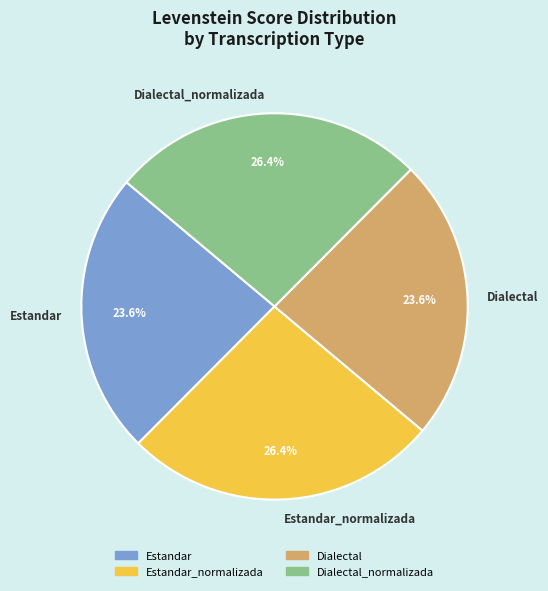

To the nearest percent, what is the difference between the largest and smallest slice percentages?

3%